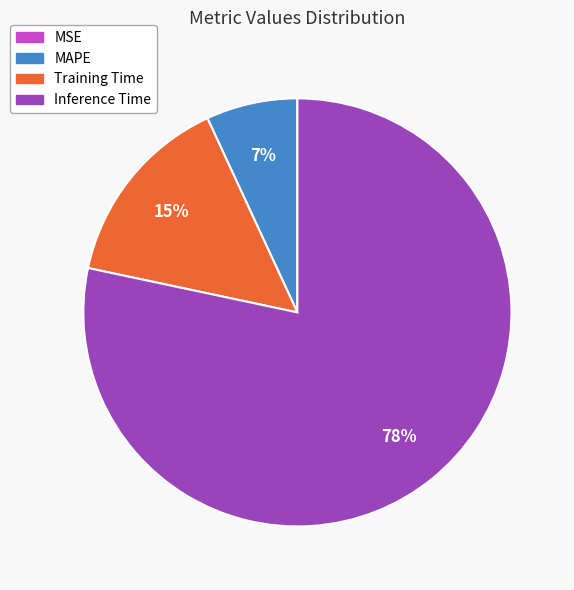

Is there any slice that represents more than half of the pie?

Yes